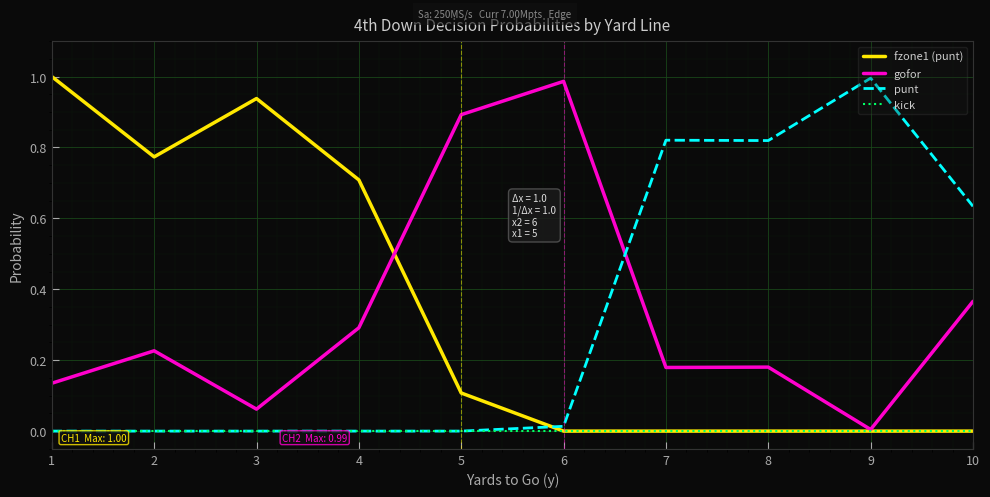

What are all the series names shown in the legend?

fzone1 (punt), gofor, punt, kick